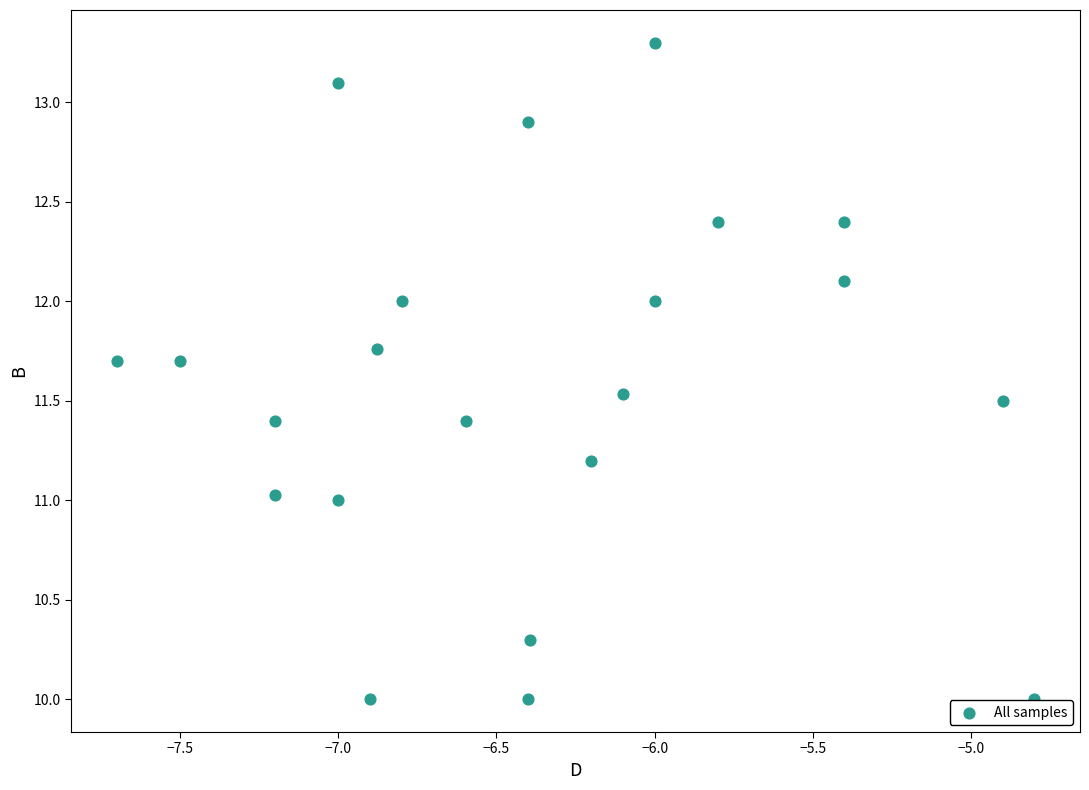

What is the range of Y values (max minus min)?

3.3